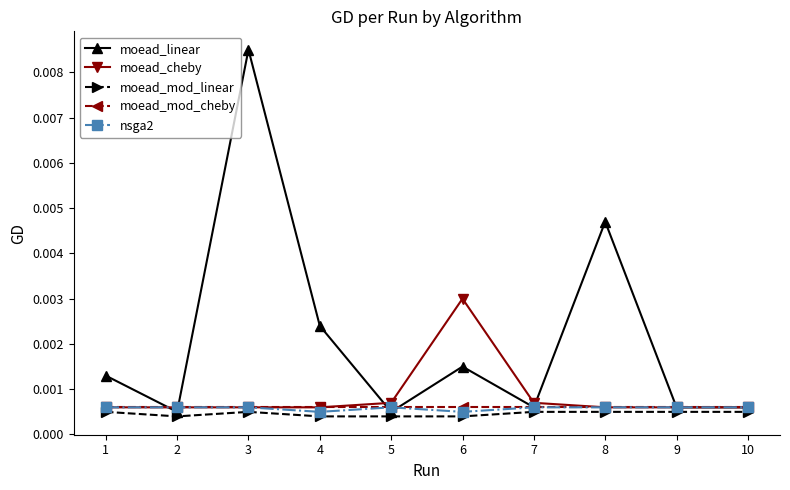

Which series has the largest range (max minus min)?

moead_linear